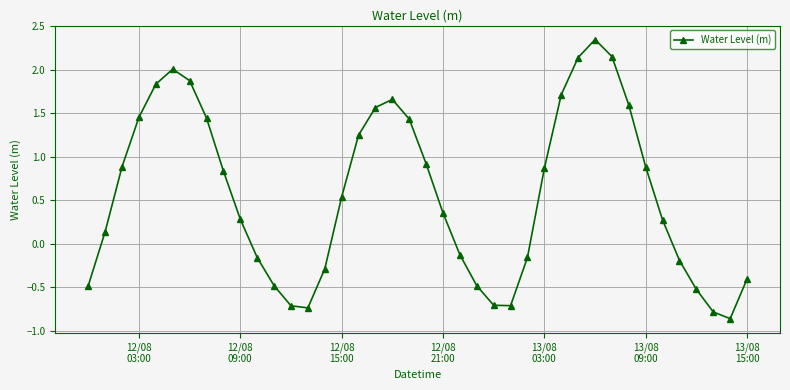

How many negative values are there?

16